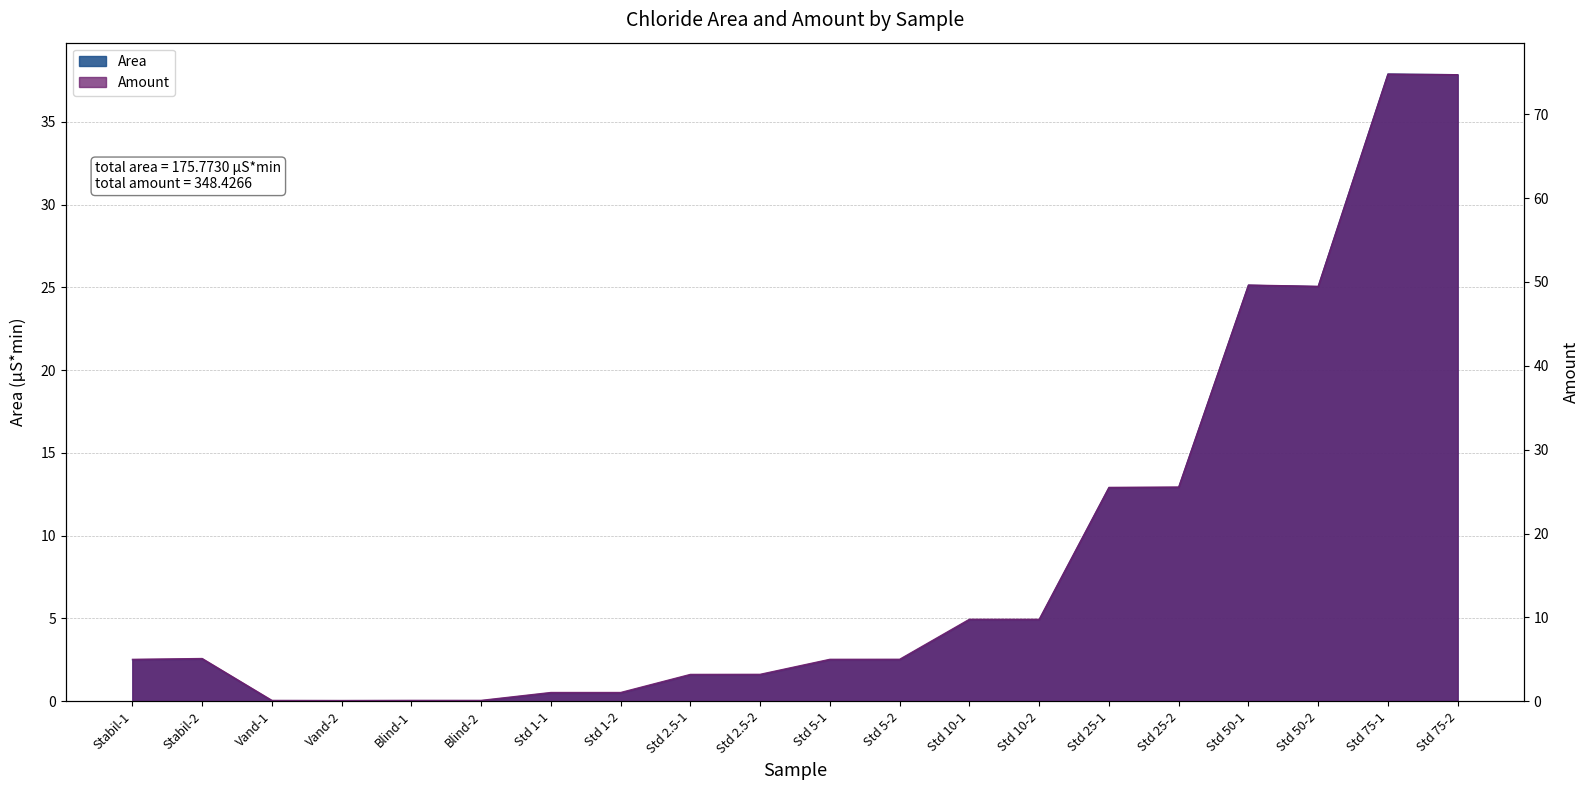

Reading right to left, transcribe all the data shown in this chart.

Area: 37.9	37.9	25.1	25.1	12.9	12.9	4.9	4.9	2.5	2.5	1.6	1.6	0.5	0.5	0.0	0.0	0.0	0.0	2.5	2.5
Amount: 74.7	74.8	49.5	49.6	25.6	25.5	9.8	9.8	5.0	5.0	3.2	3.2	1.1	1.1	0.1	0.1	0.1	0.1	5.1	5.0